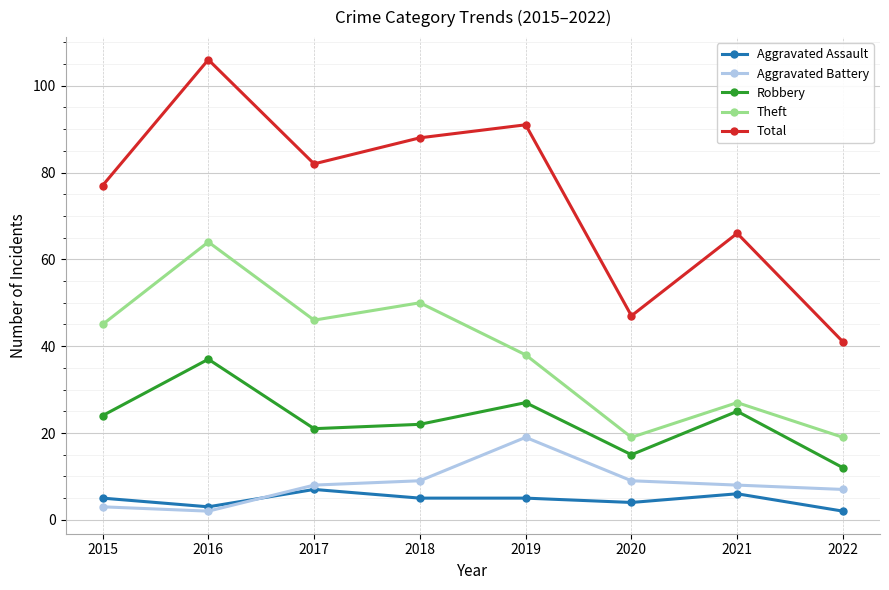

What is the value of the Aggravated Assault point at the 7th from the left?

6